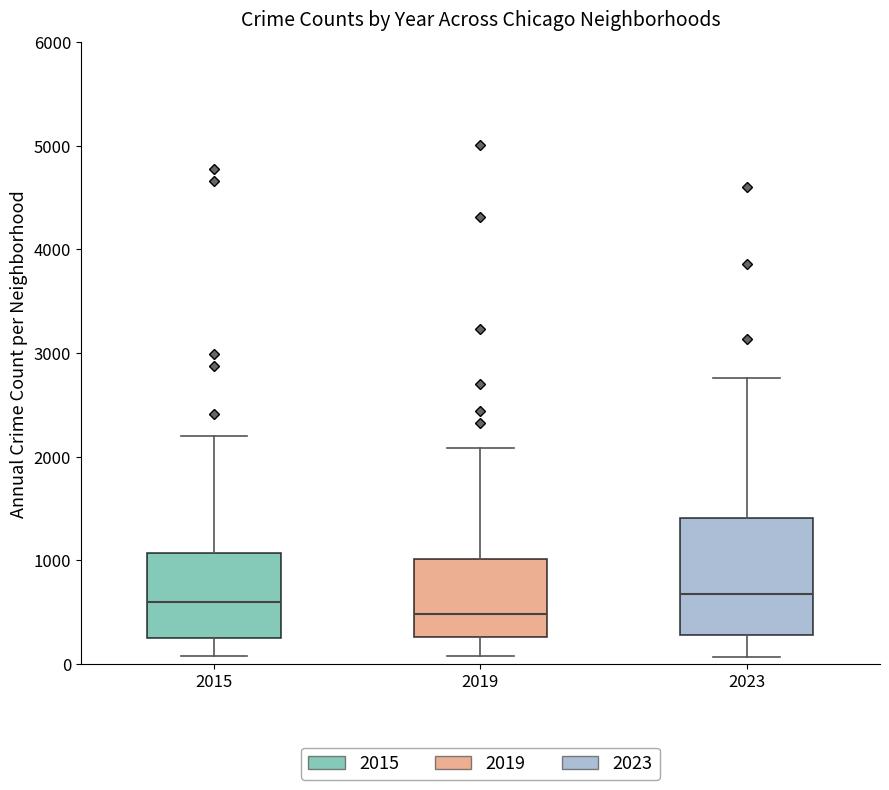

Reading left to right, read every box against the y-axis: the position of its median line, the range the box covers, and the ends of its whiskers. The values are not printed on the chart, so give them approximately, as read against the axis.

2015: median 600, box 300 to 1100, whiskers 100 to 2200
2019: median 500, box 300 to 1000, whiskers 100 to 2100
2023: median 700, box 300 to 1400, whiskers 100 to 2800